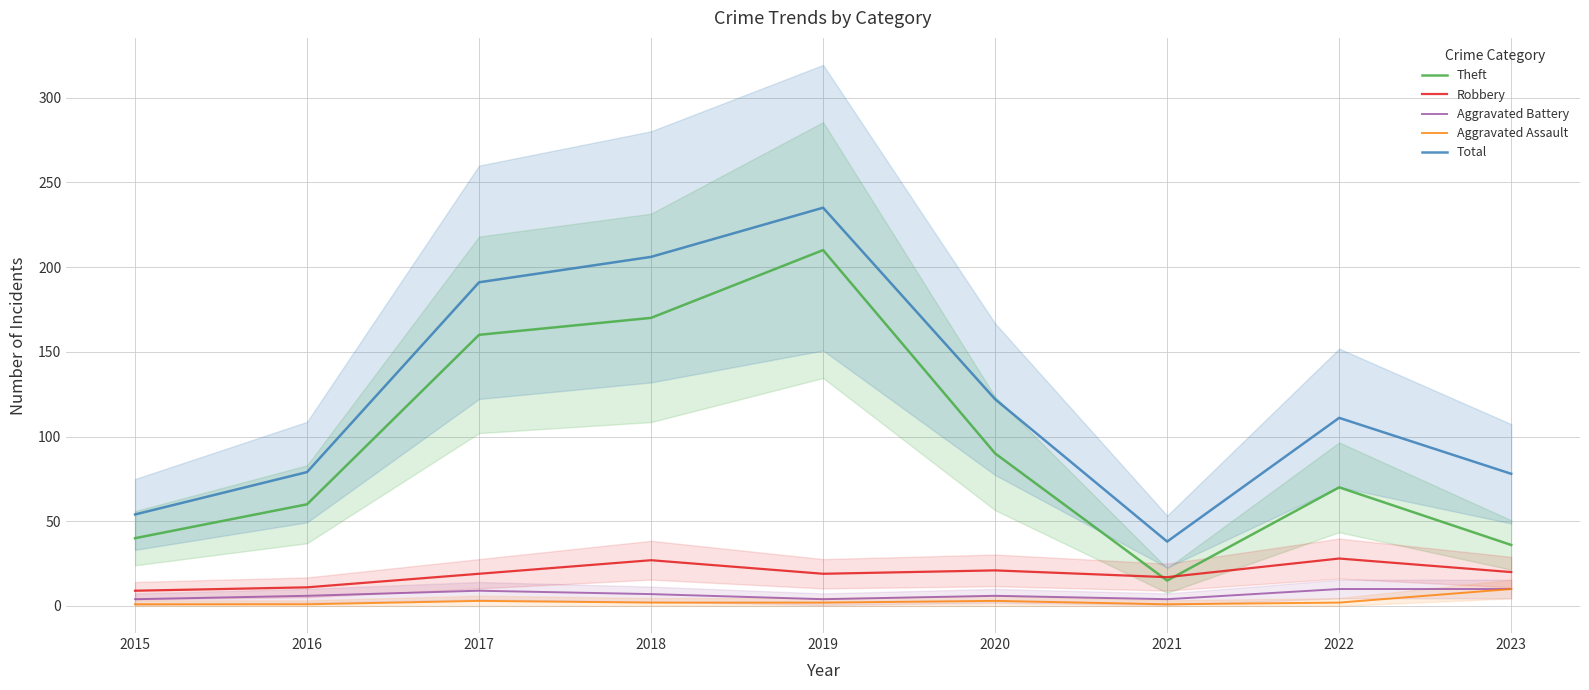

Where does the Aggravated Assault series first go above 2?

2017